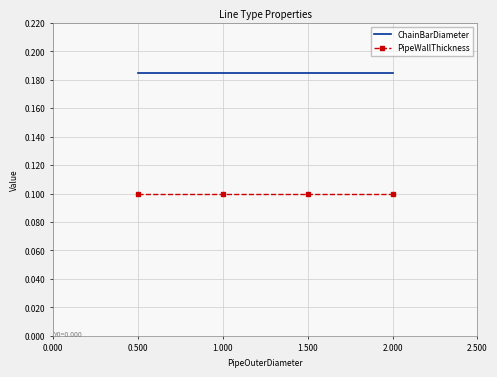

Which series has the largest total across all categories?

ChainBarDiameter